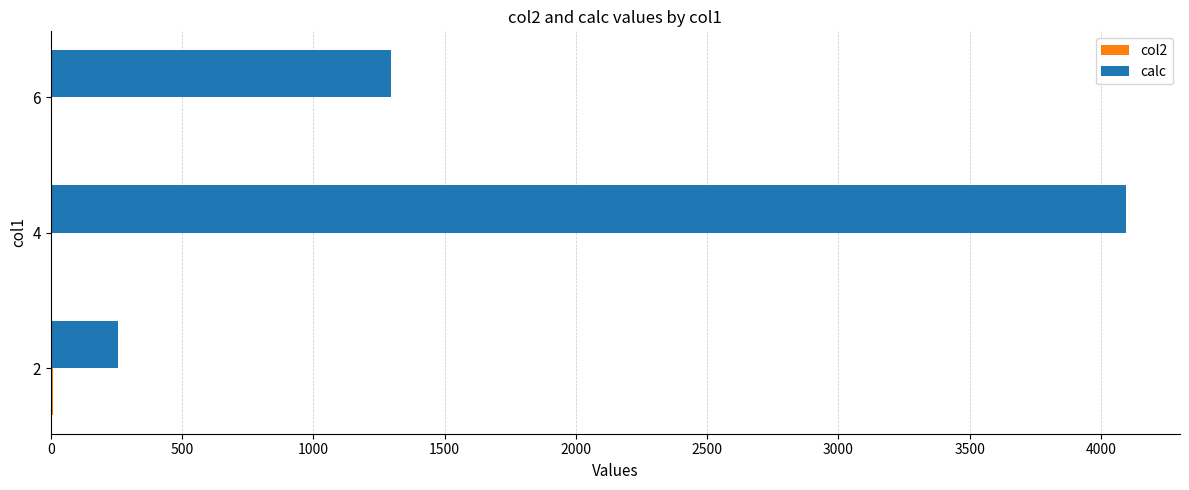

What is the maximum value shown in the chart?

4096